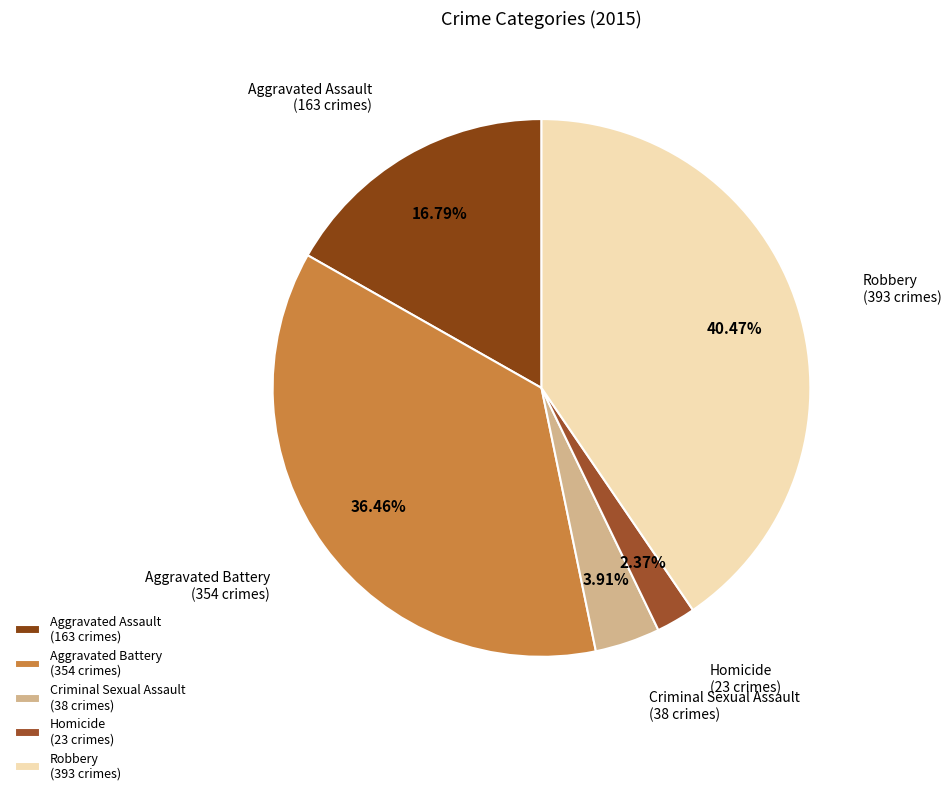

How much of the chart is everything except Criminal Sexual Assault?

96.1%